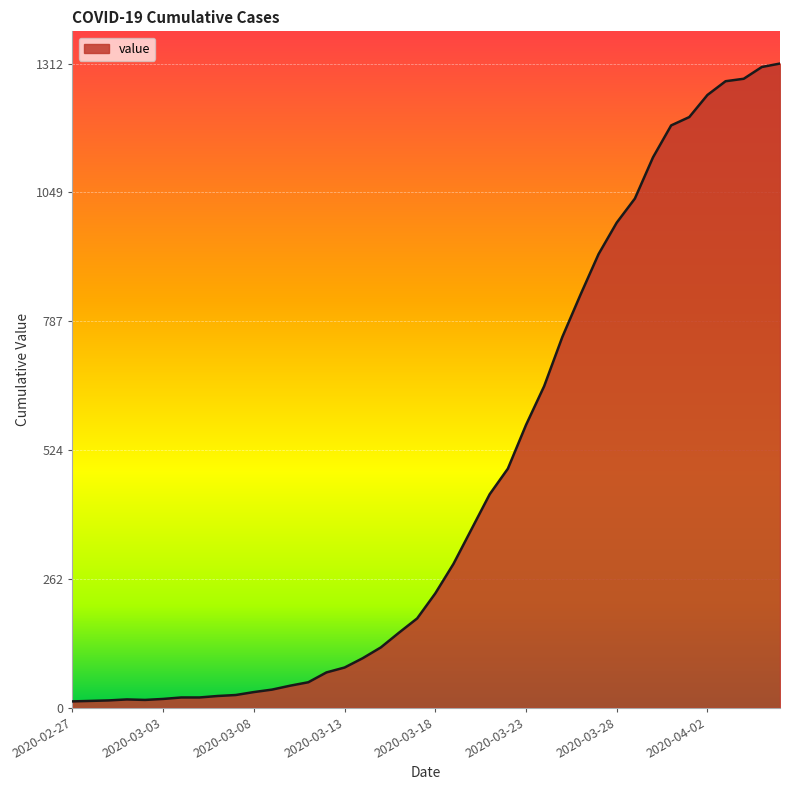

What is the maximum value shown in the chart?

1312